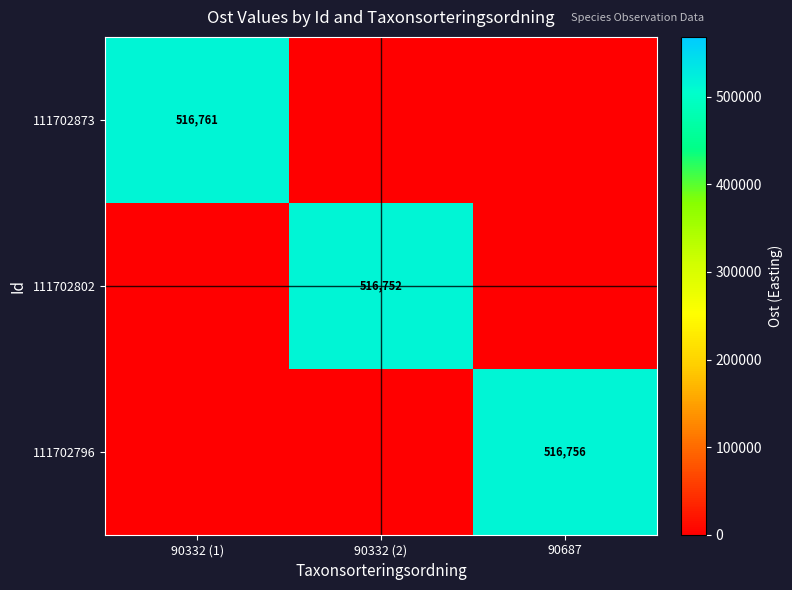

The 111702802 series shows 516752 at 90332 (2). True or false?

True